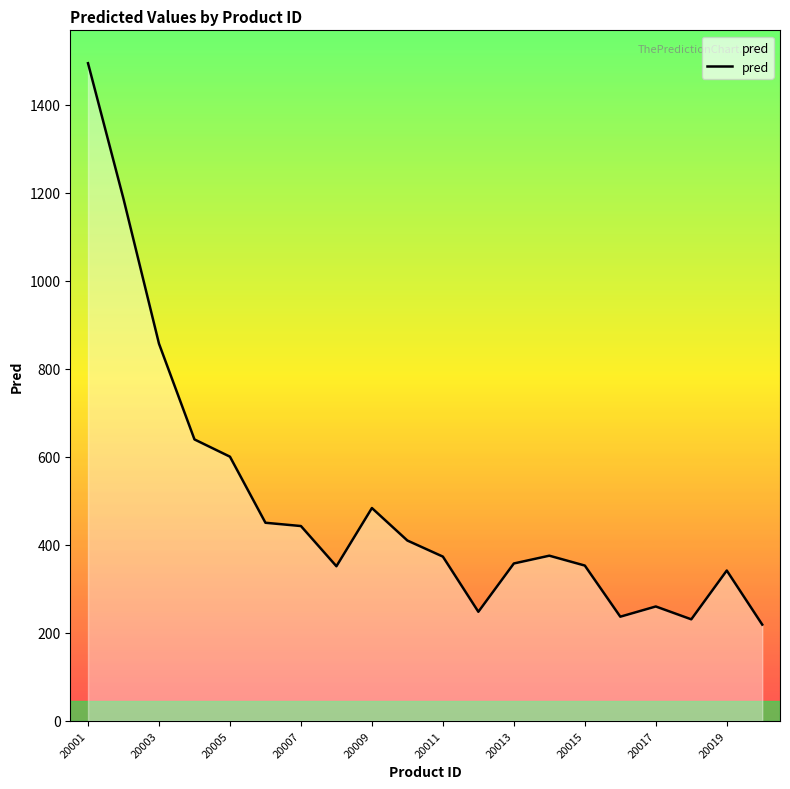

What is the maximum value shown in the chart?

1494.5